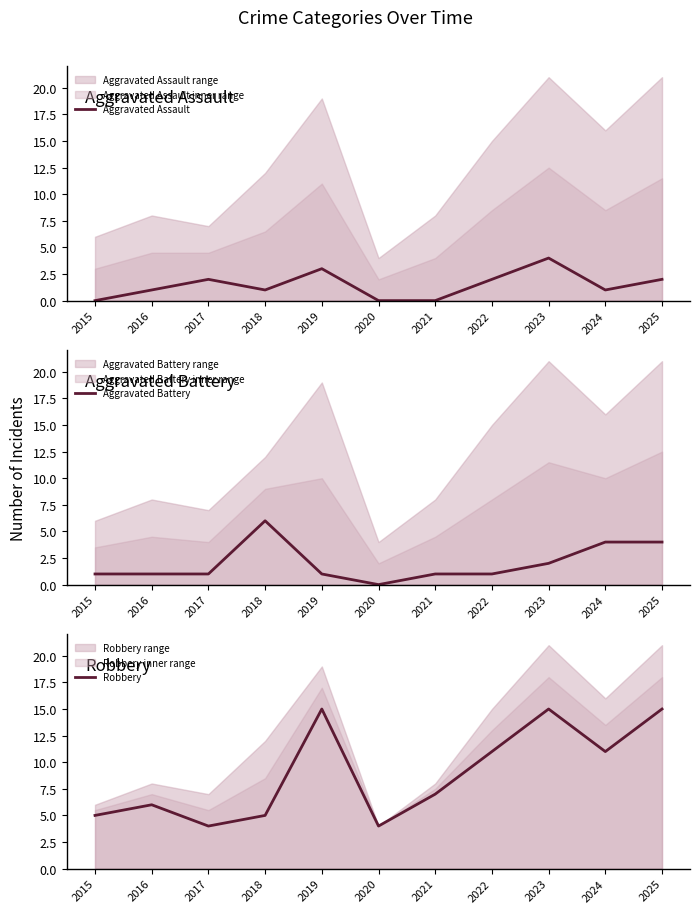

Which series has the widest spread of values?

Robbery